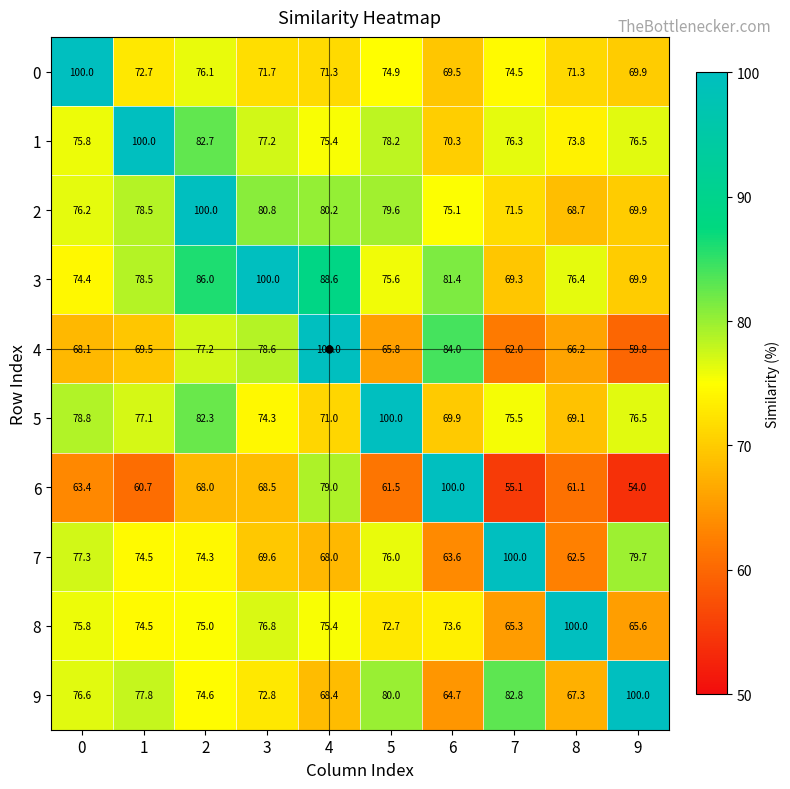

Is the value of 9 at 9 greater than the value of 8 at 1?

Yes